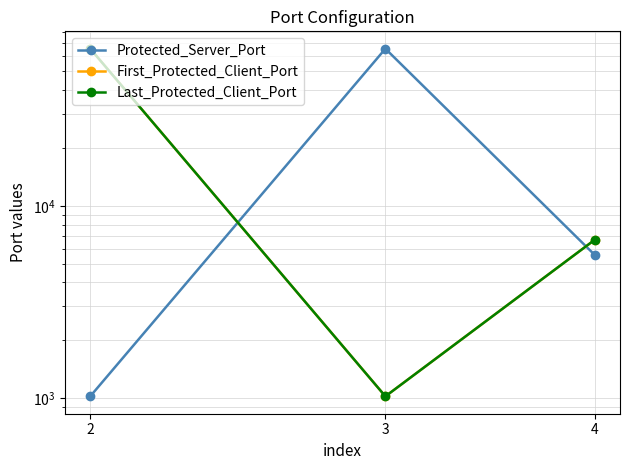

Is this an area chart (filled region under the line)?

No